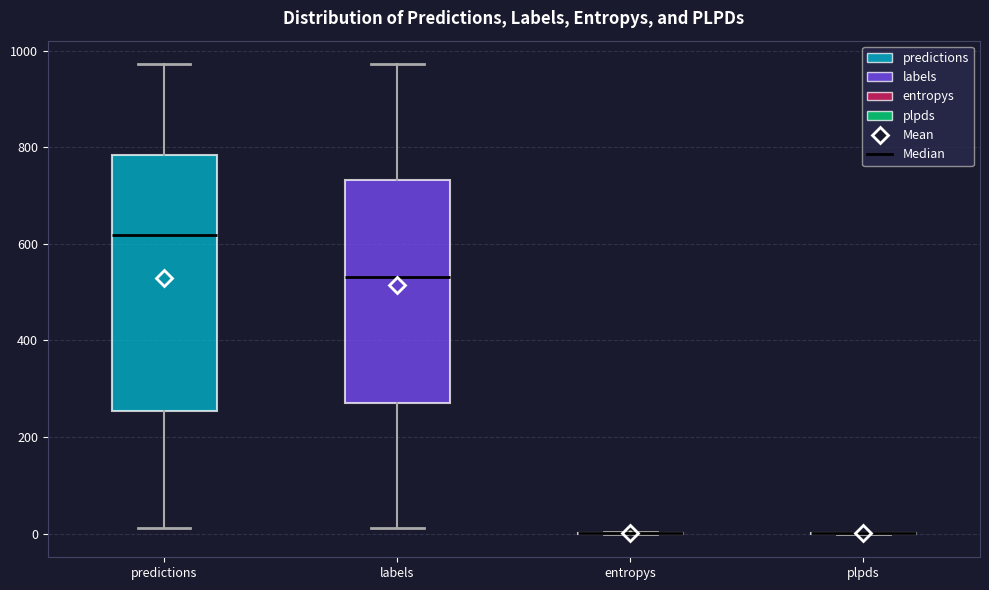

Reading left to right, transcribe this box plot: for each box, give where its median line is, the range the box spans, and where its two whiskers end, as read against the y-axis. The values are not printed on the chart, so give them approximately, as read against the axis.

predictions: median 620, box 260 to 780, whiskers 20 to 980
labels: median 540, box 280 to 740, whiskers 20 to 980
entropys: box collapsed to a line at 0, whiskers 0 to 0
plpds: box collapsed to a line at 0, whiskers 0 to 0